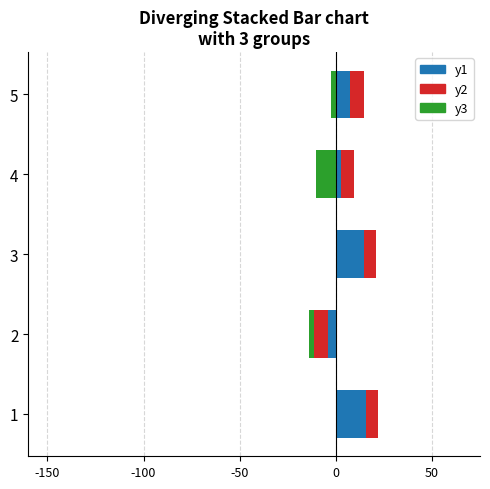

How many data points in y1 are above 7?

3